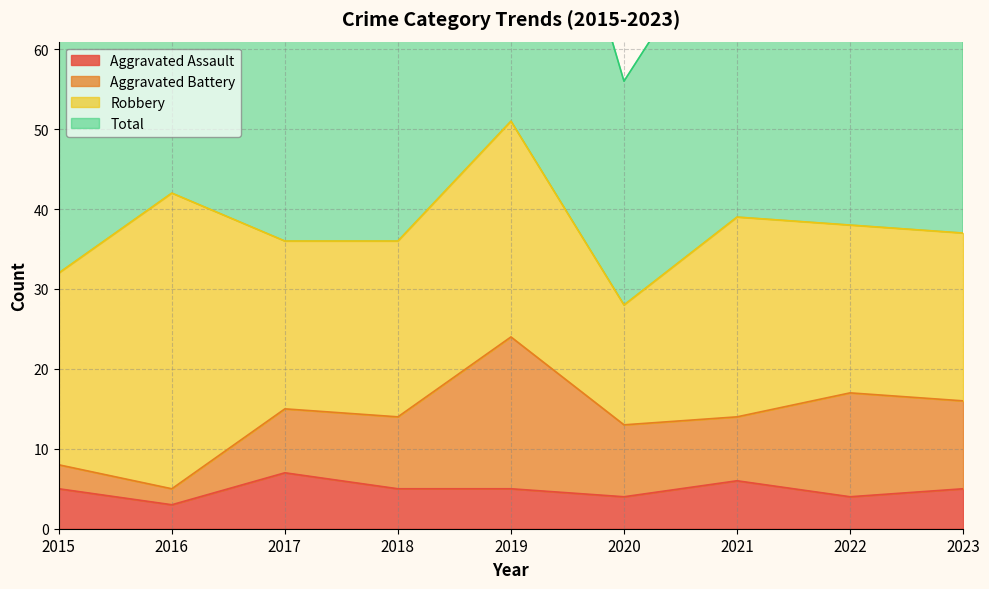

What is the smallest value displayed?

3